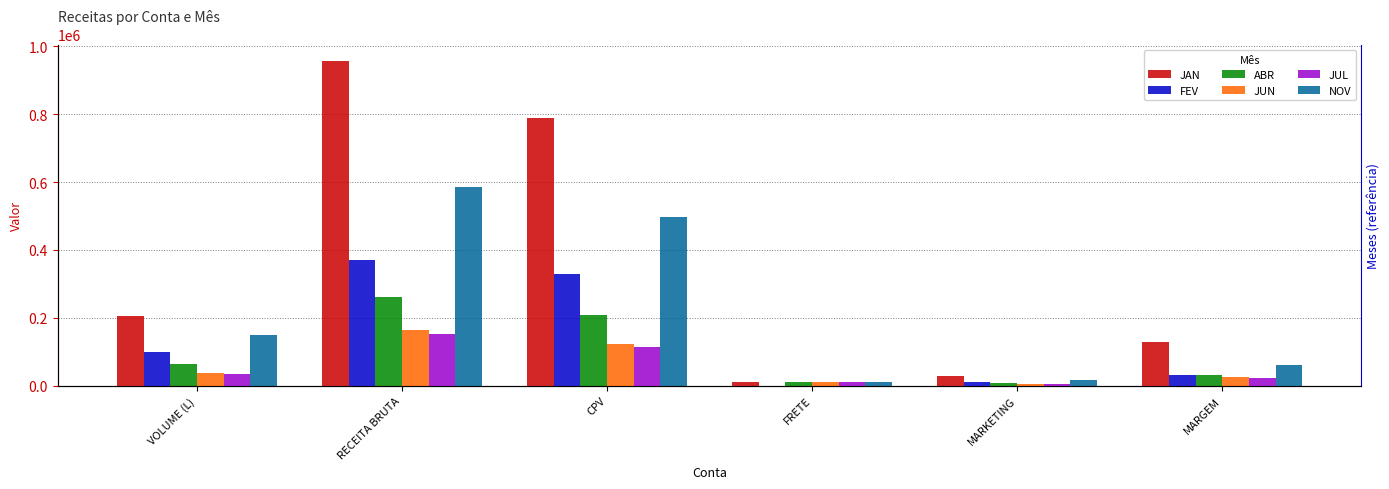

What is the difference between the maximum and minimum values in the FEV series?

370486.0